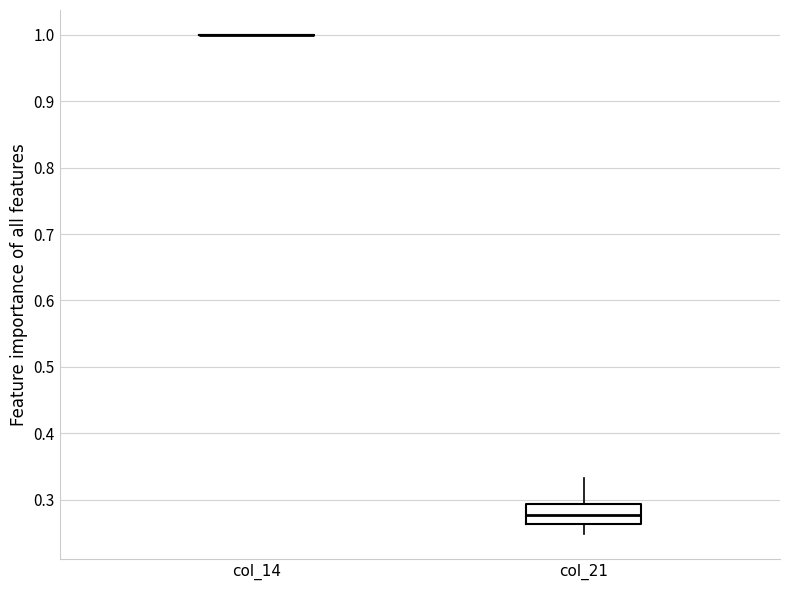

Comparing the boxes themselves (not the whiskers), which one is the tallest?

col_21